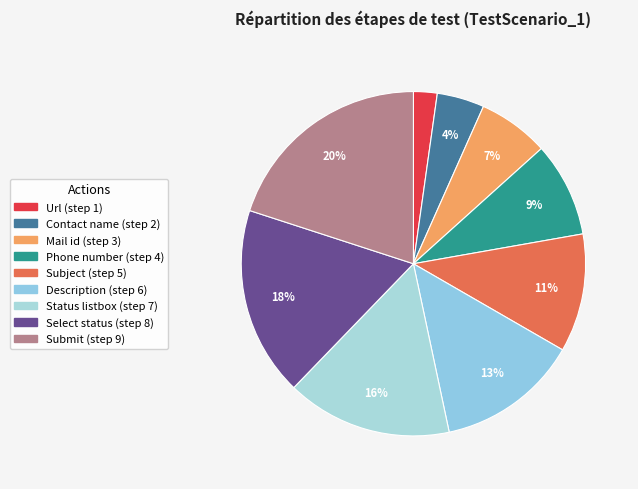

Rank the categories by value from lowest to highest.

Url, Enter contact name, Enter mail id, Enter phone number, Enter subject, Enter description, click on status list box, select status as new, click on submit